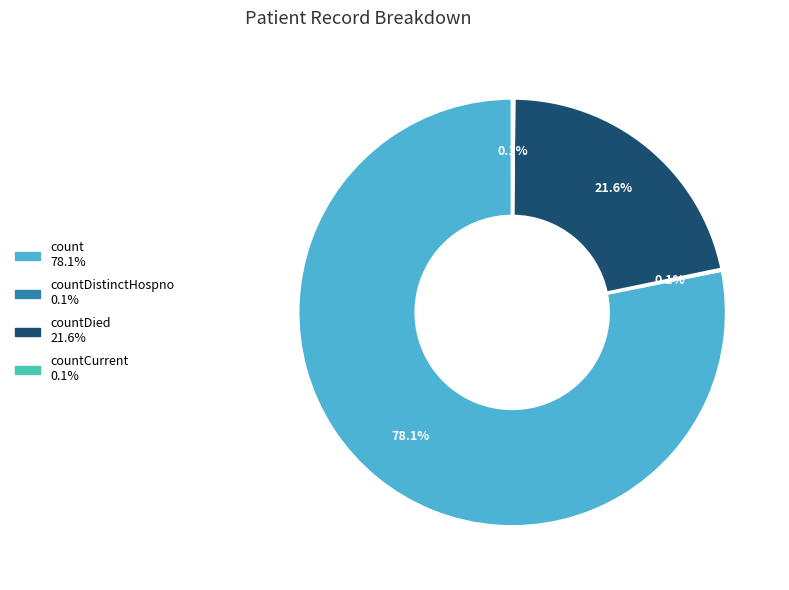

Is there any slice that represents more than half of the pie?

Yes